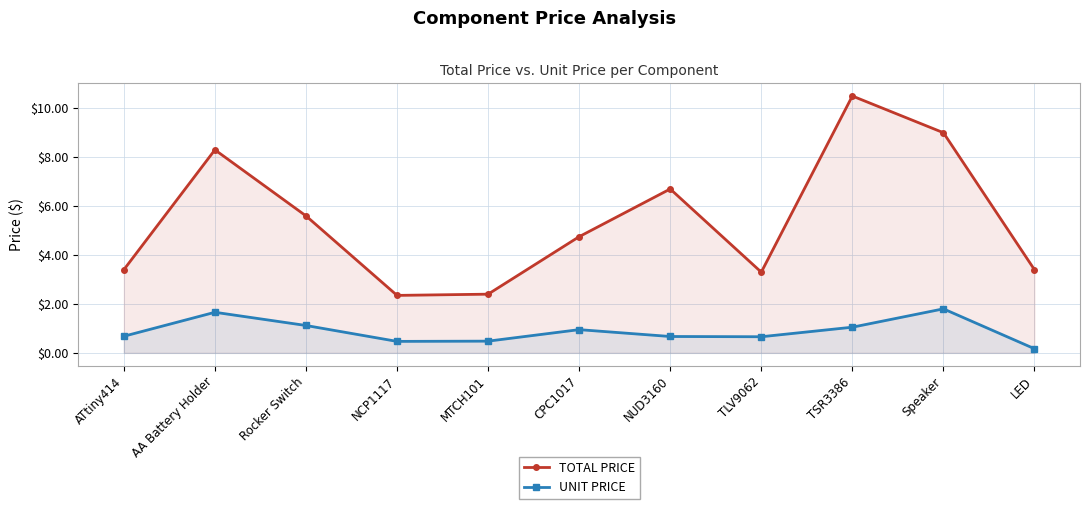

Which series has the largest total across all categories?

TOTAL PRICE